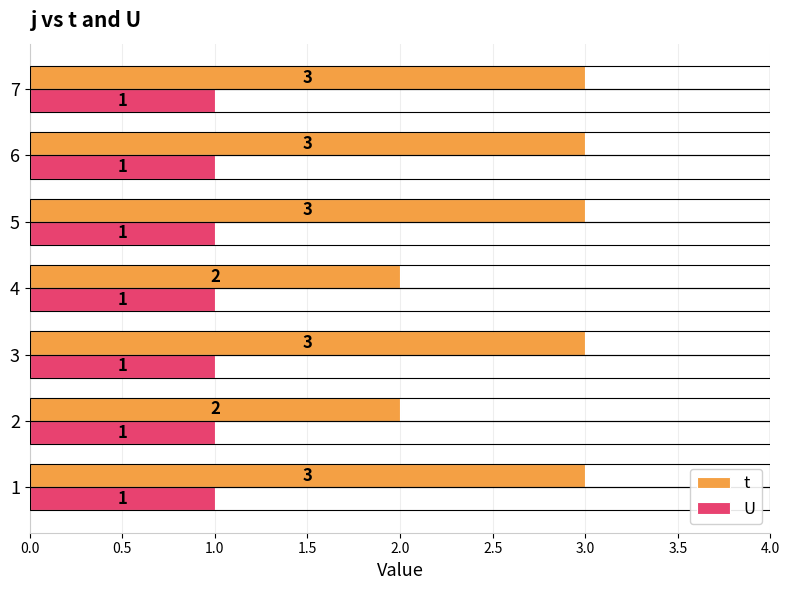

Which series has the largest range (max minus min)?

t